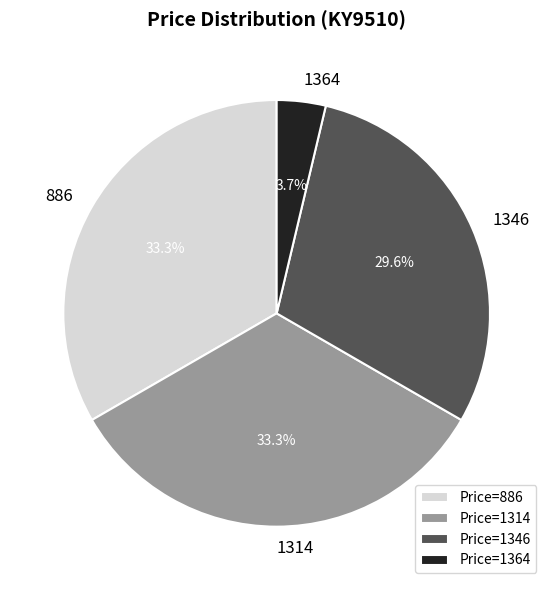

Count the number of slices in the pie.

4